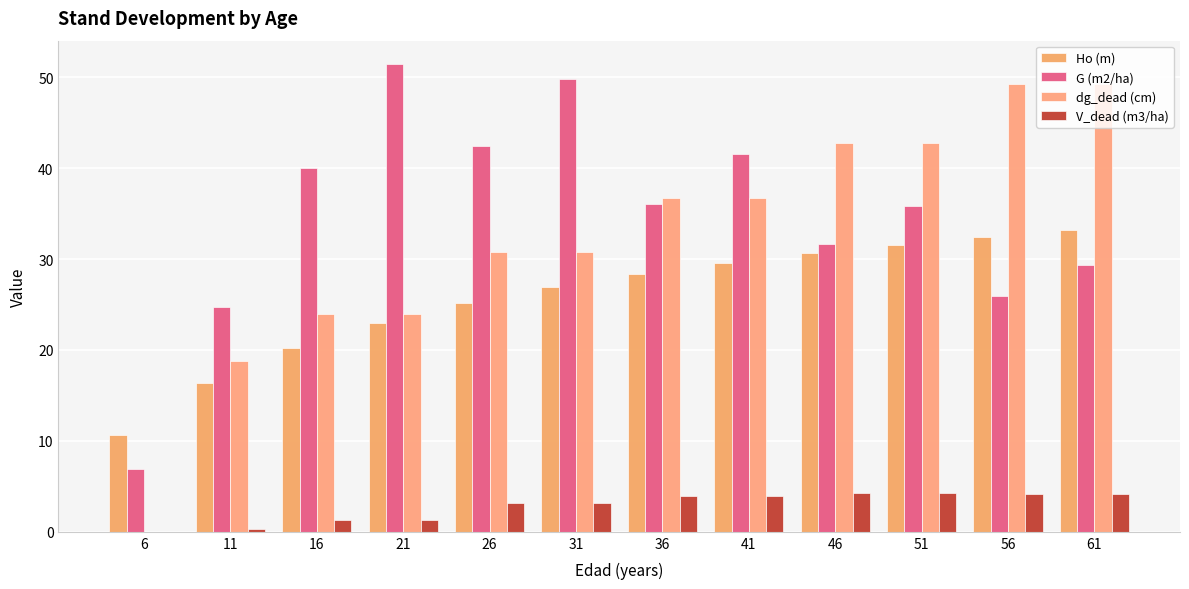

Count the number of categories in the chart.

12